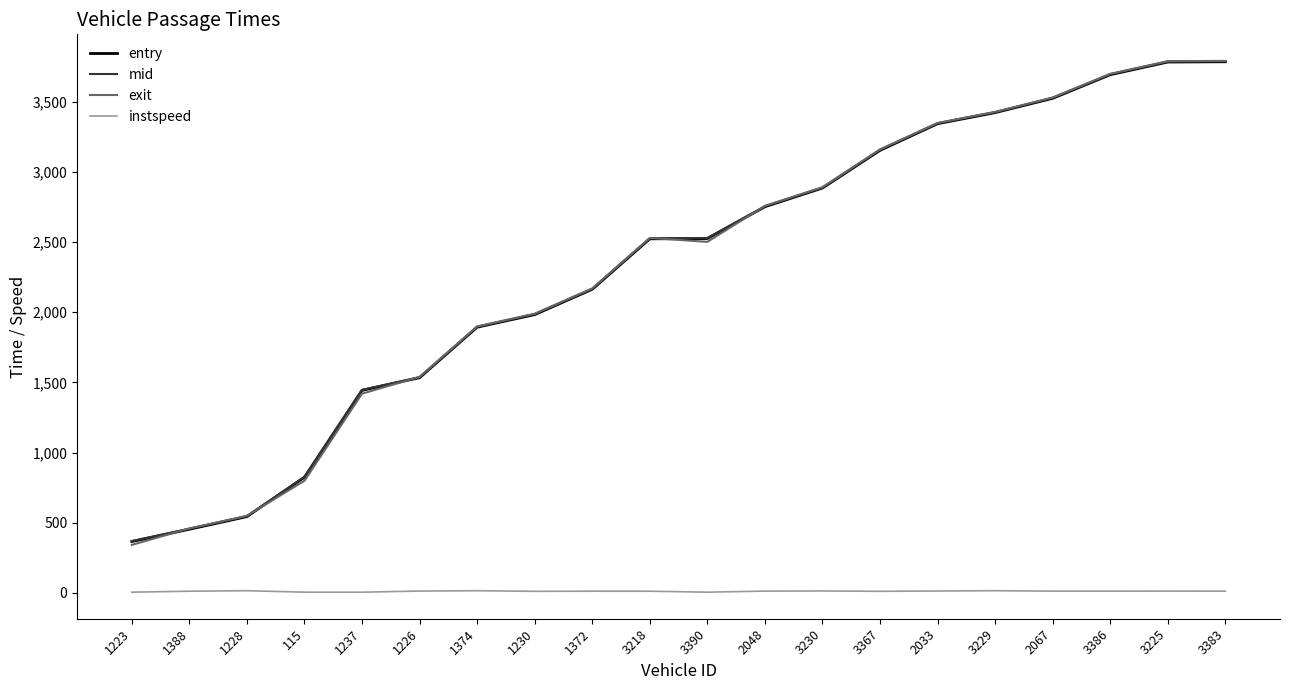

At how many categories does at least one series exceed 987?

16